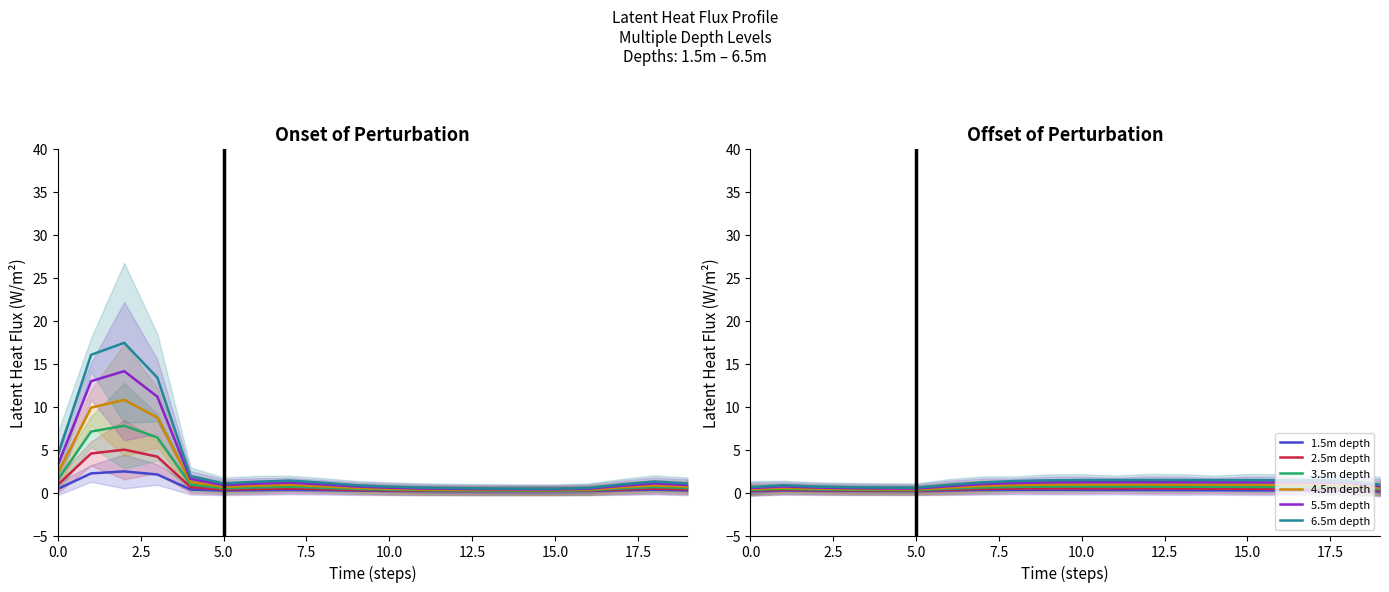

What is the value of the 2.5m depth point at the 5th from the left?

0.2